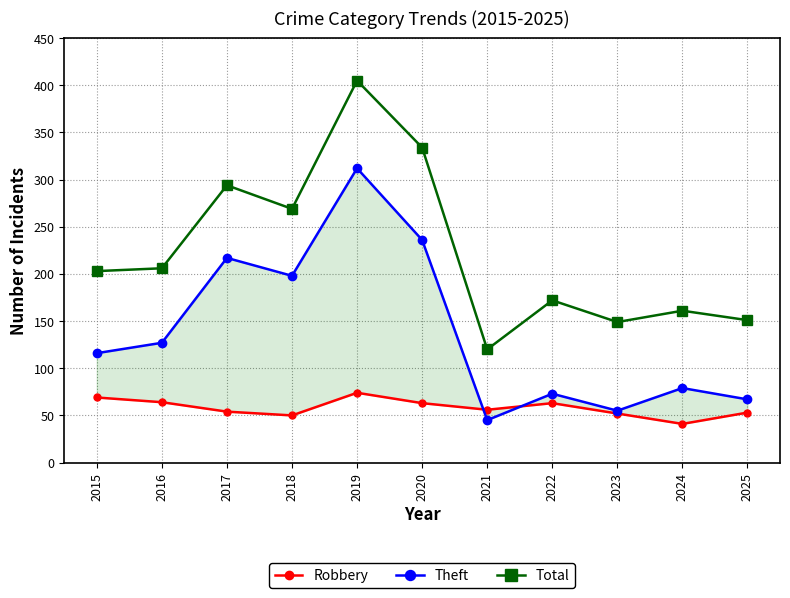

Between 2018 and 2024, which is larger?

2018